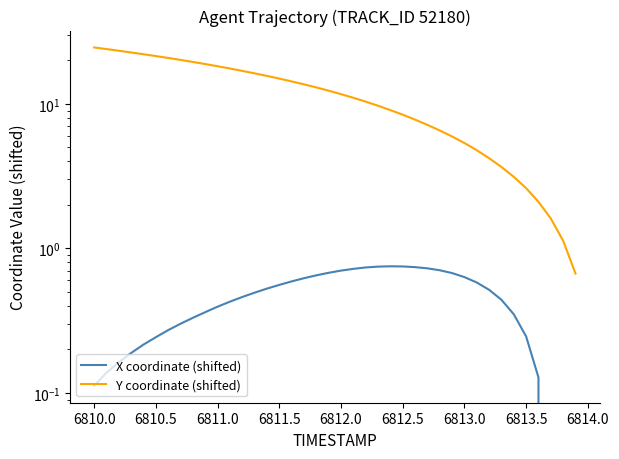

What are all the series names shown in the legend?

X coordinate (shifted), Y coordinate (shifted)